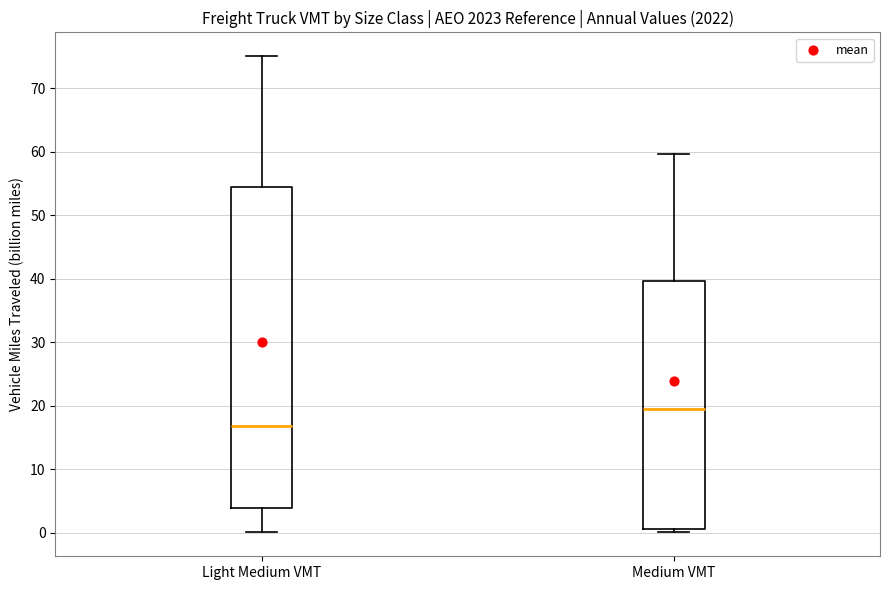

Reading left to right, read every box against the y-axis: the position of its median line, the range the box covers, and the ends of its whiskers. The values are not printed on the chart, so give them approximately, as read against the axis.

Light Medium VMT: median 17, box 4 to 54, whiskers 0 to 75
Medium VMT: median 19, box 1 to 40, whiskers 0 to 60